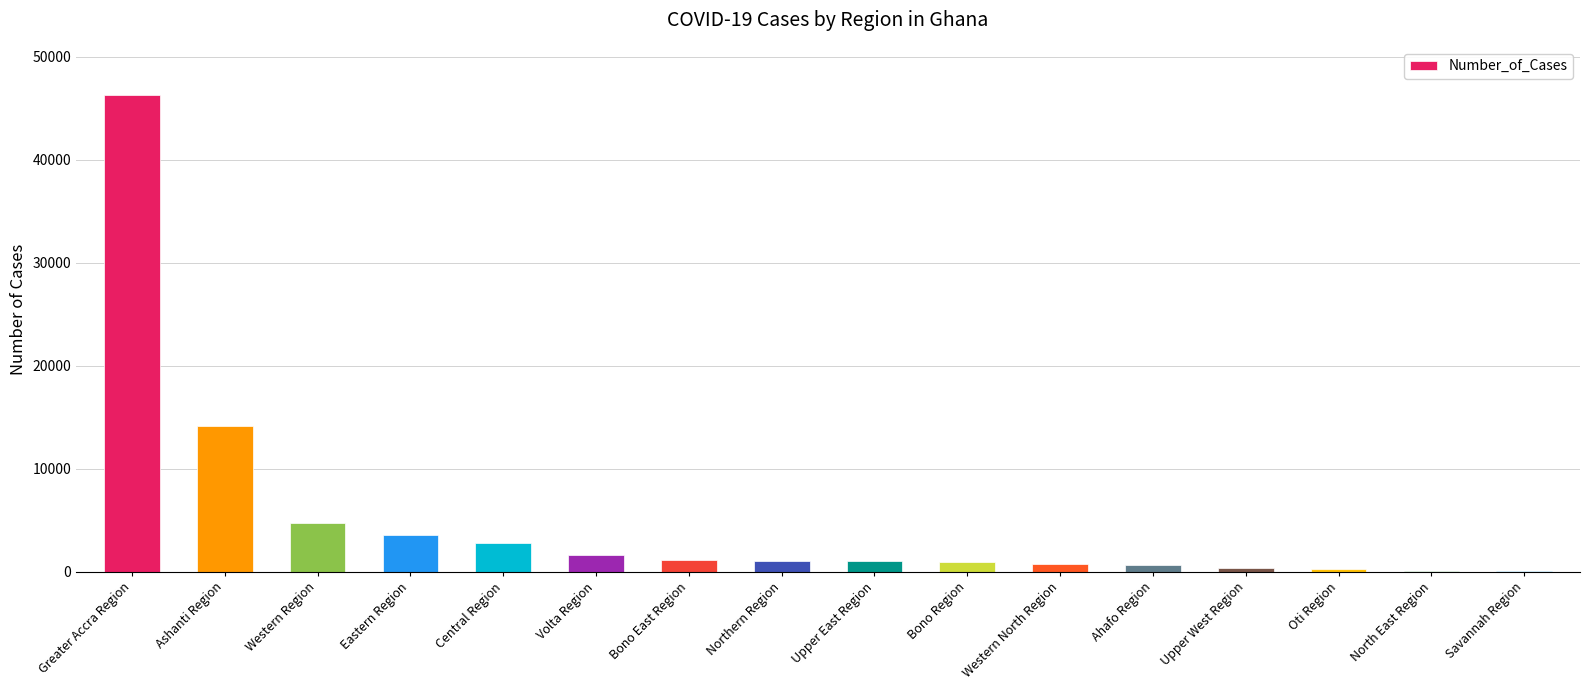

Are the bars grouped side by side (vs. stacked)?

No